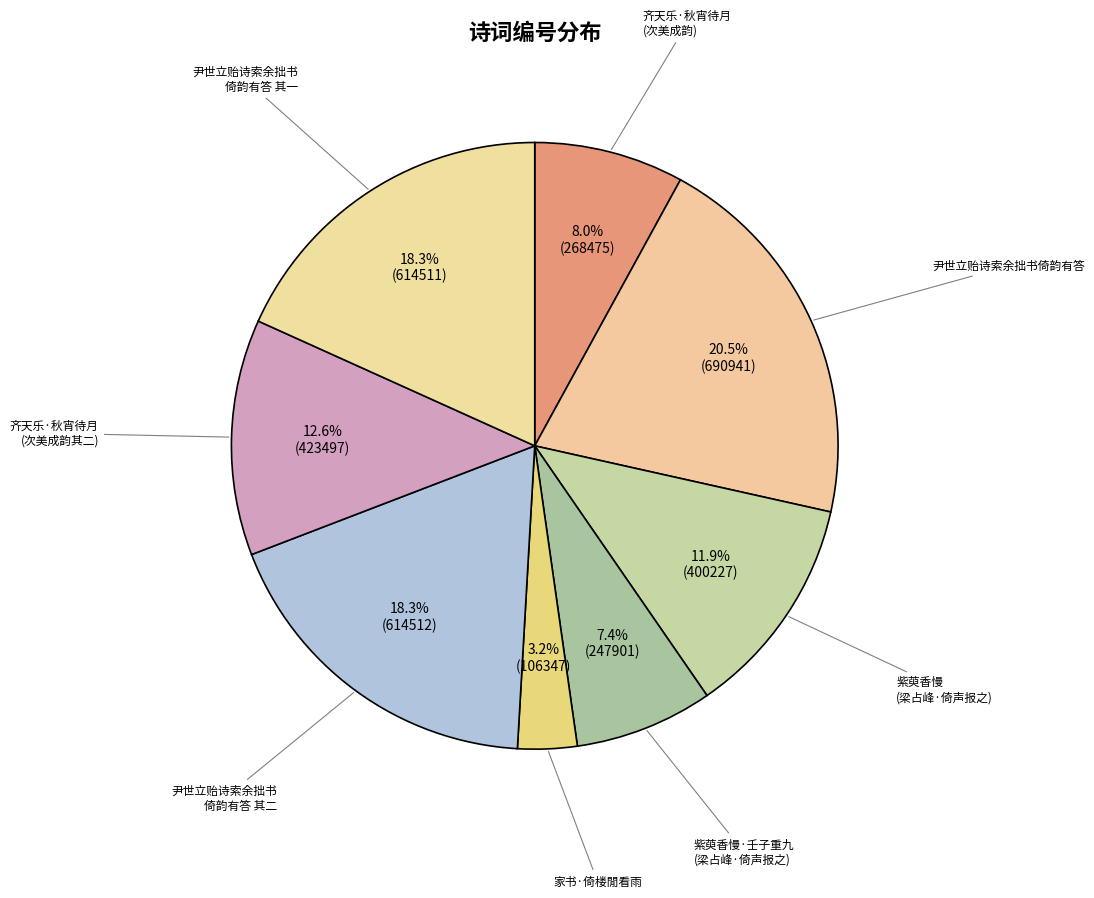

What is the largest slice in the pie chart?

尹世立贻诗索余拙书倚韵有答